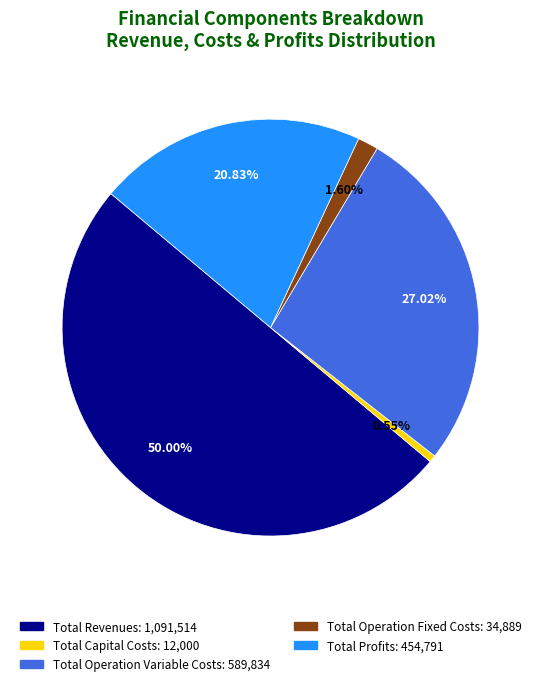

What is the ratio of the value at Total Profits to the value at Total Capital Costs?

37.9